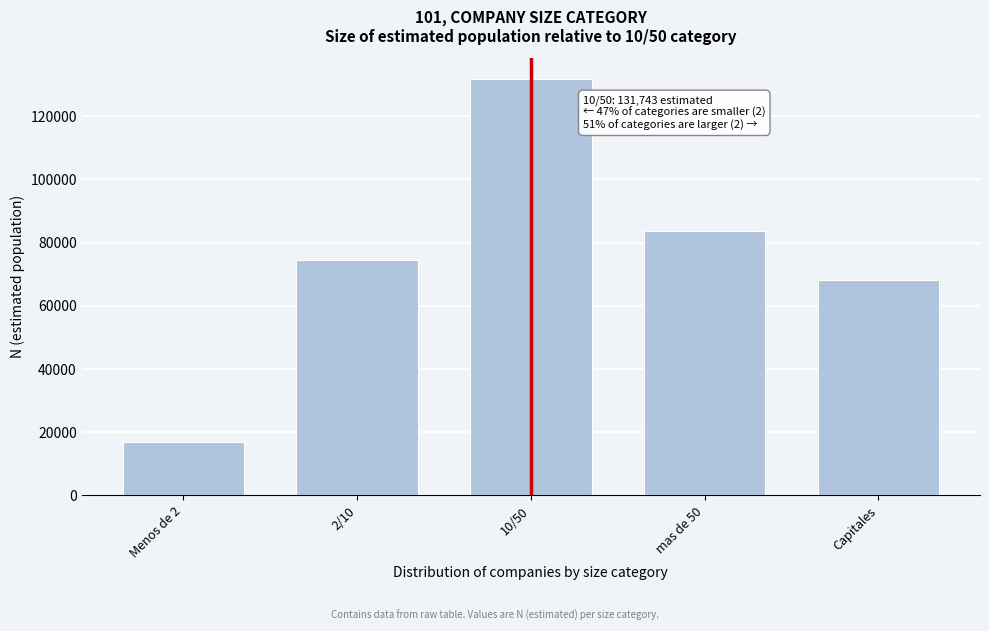

Reading left to right, what are all the values shown in this chart?

Menos de 2=16747	2/10=74365	10/50=131743	mas de 50=83734	Capitales=68055